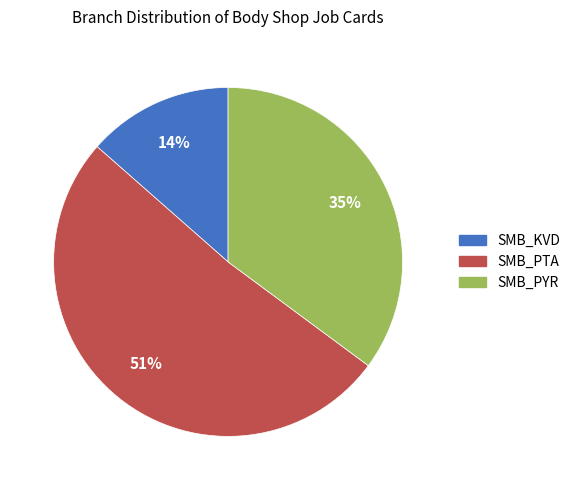

Count the number of slices in the pie.

3